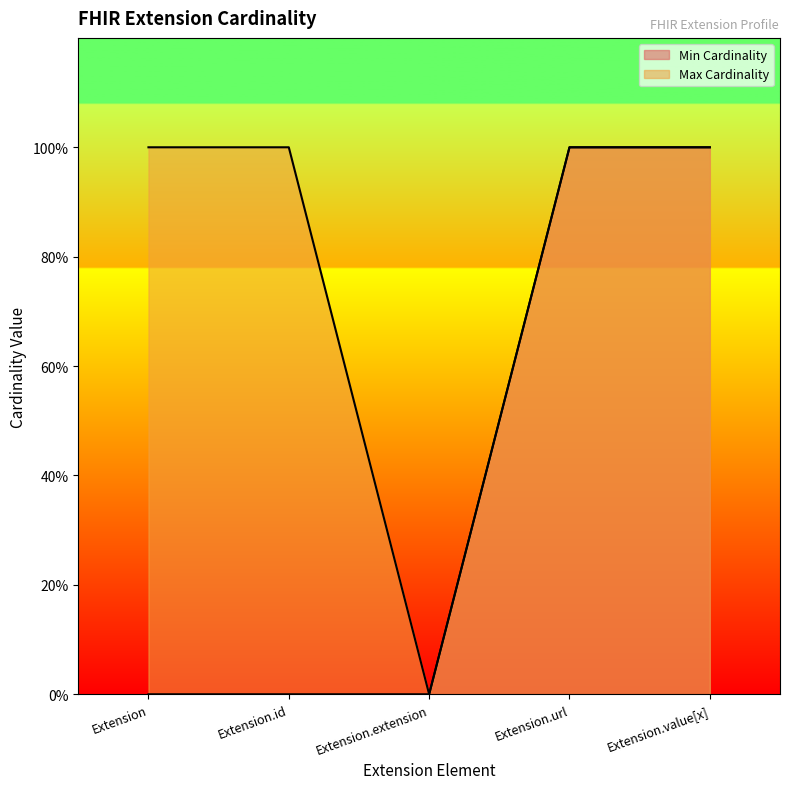

How many interior local valleys does the Max Cardinality series have?

1